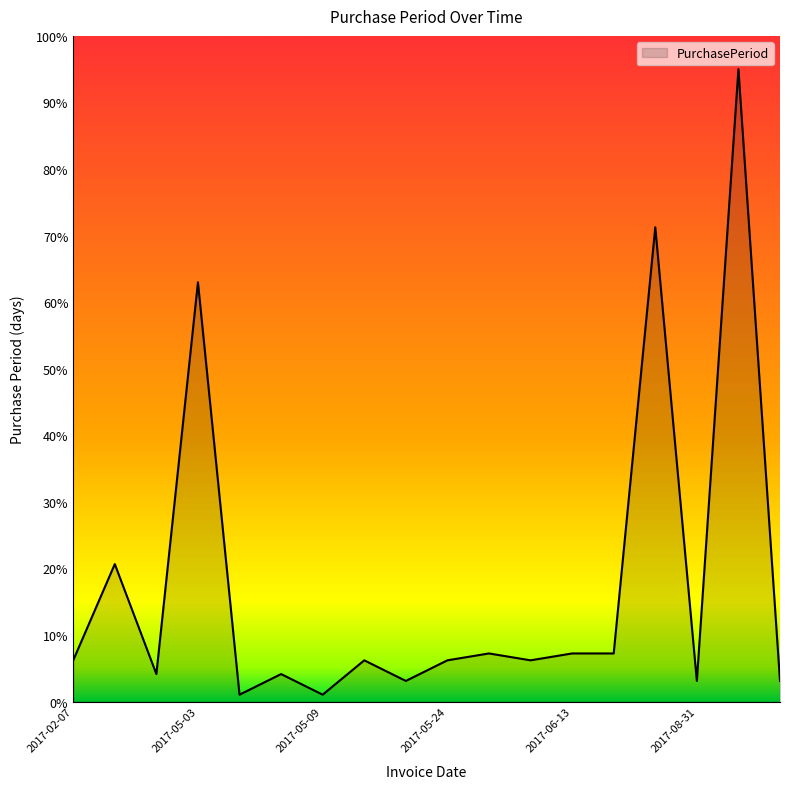

What is the difference between the maximum and minimum values?

94.0